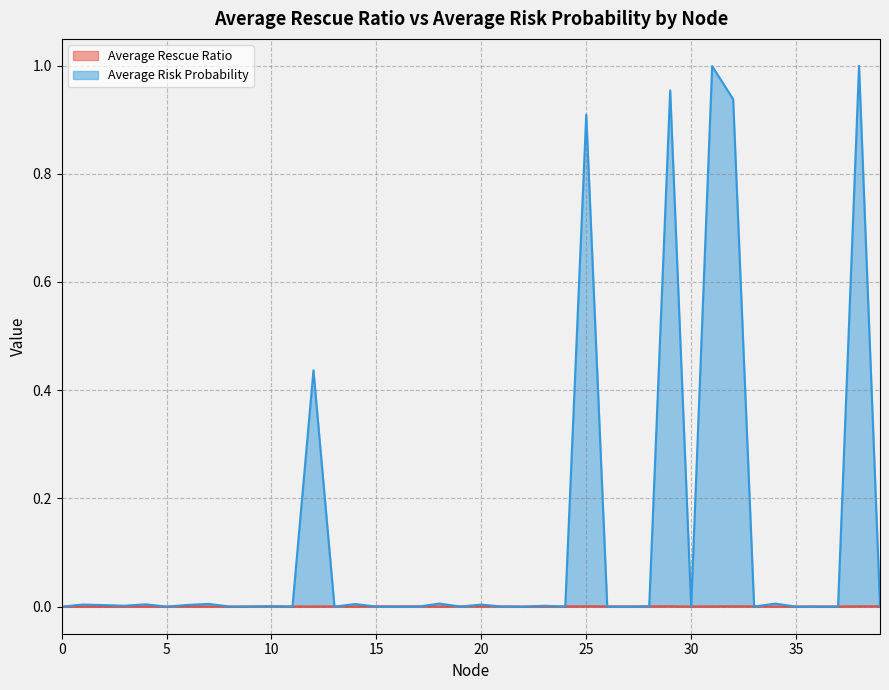

How many times do Average Risk Probability and Average Rescue Ratio cross each other?

24